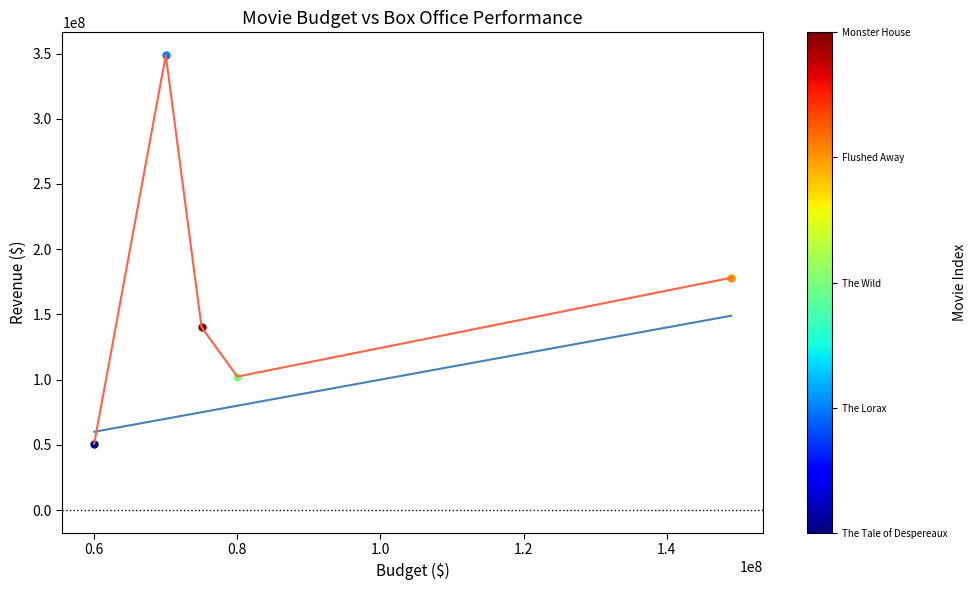

Reading left to right, extract all data points from this chart.

Budget (sorted): 60000000	70000000	75000000	80000000	149000000
Box Office (sorted): 50877145	348840316	140175006	102338515	178120010